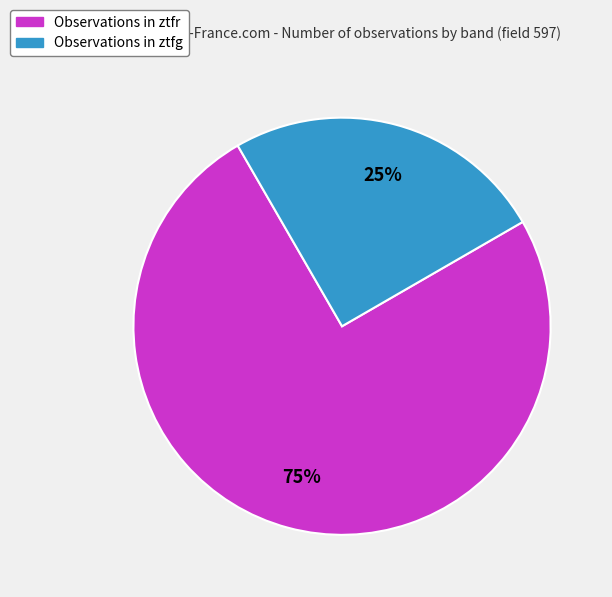

Does any single category account for the majority?

Yes